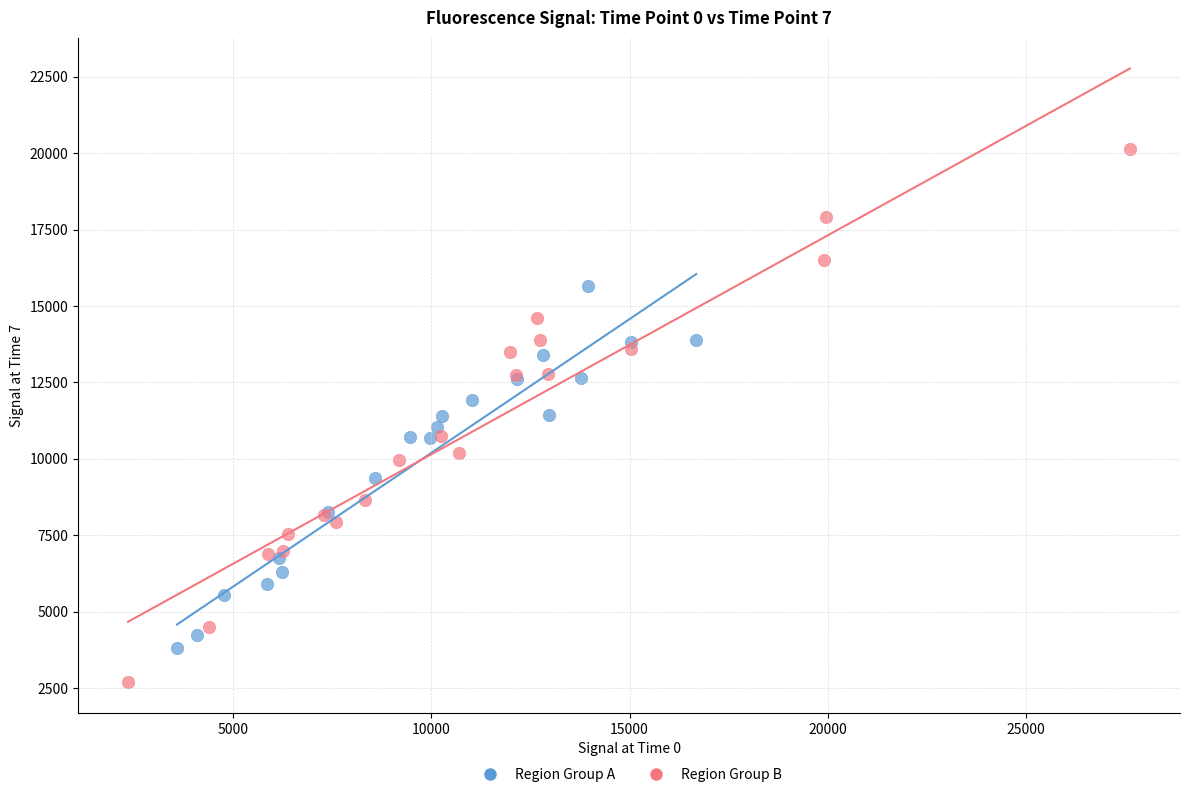

What are all the series names shown in the legend?

Region Group A, Region Group B